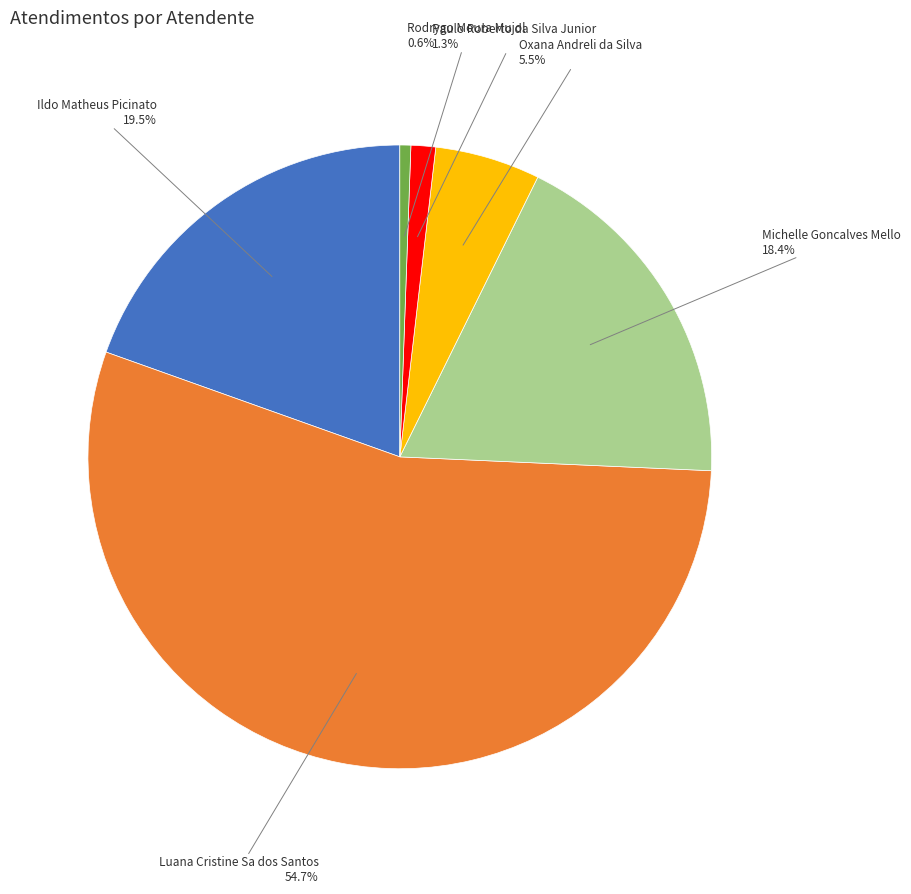

Which has a higher value, Paulo Roberto da Silva Junior or Oxana Andreli da Silva?

Oxana Andreli da Silva